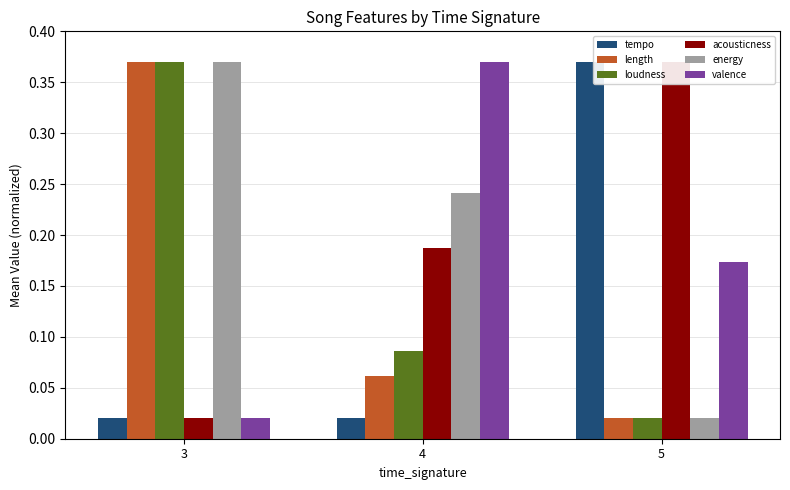

How many groups of bars are there?

3